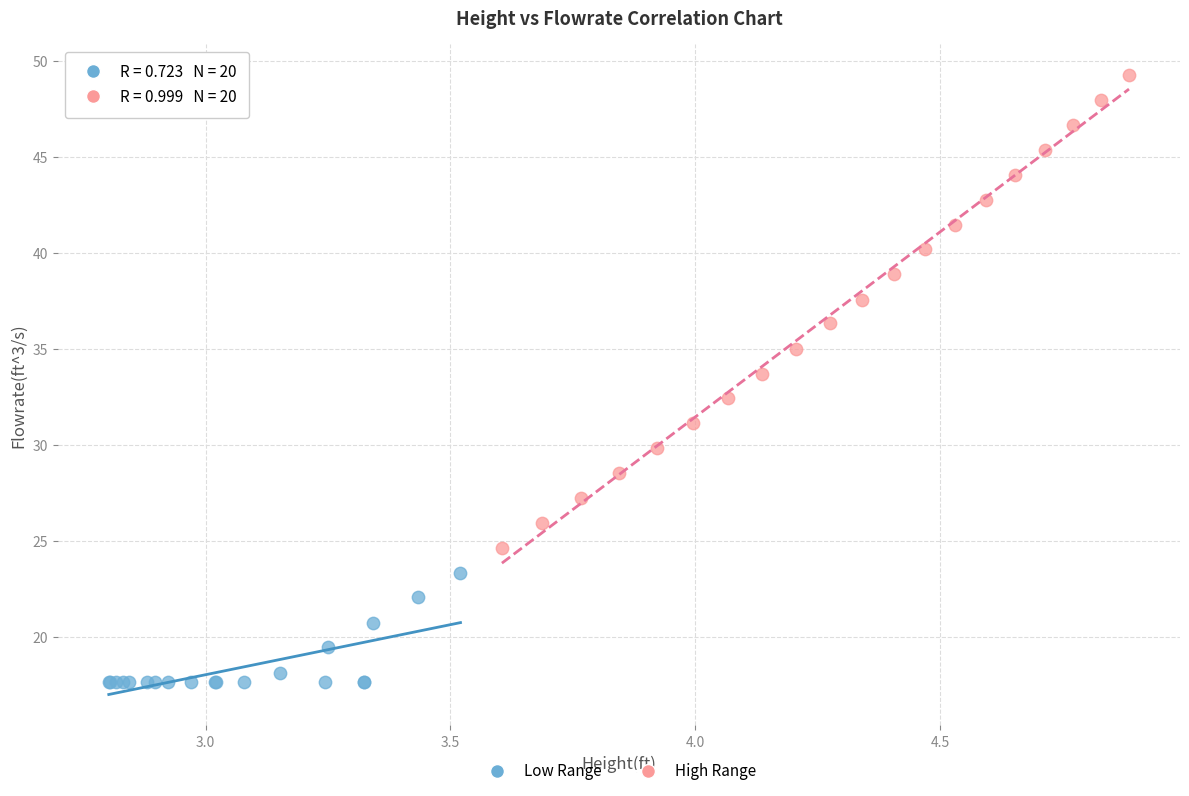

Which series reaches the maximum Y coordinate?

High Range